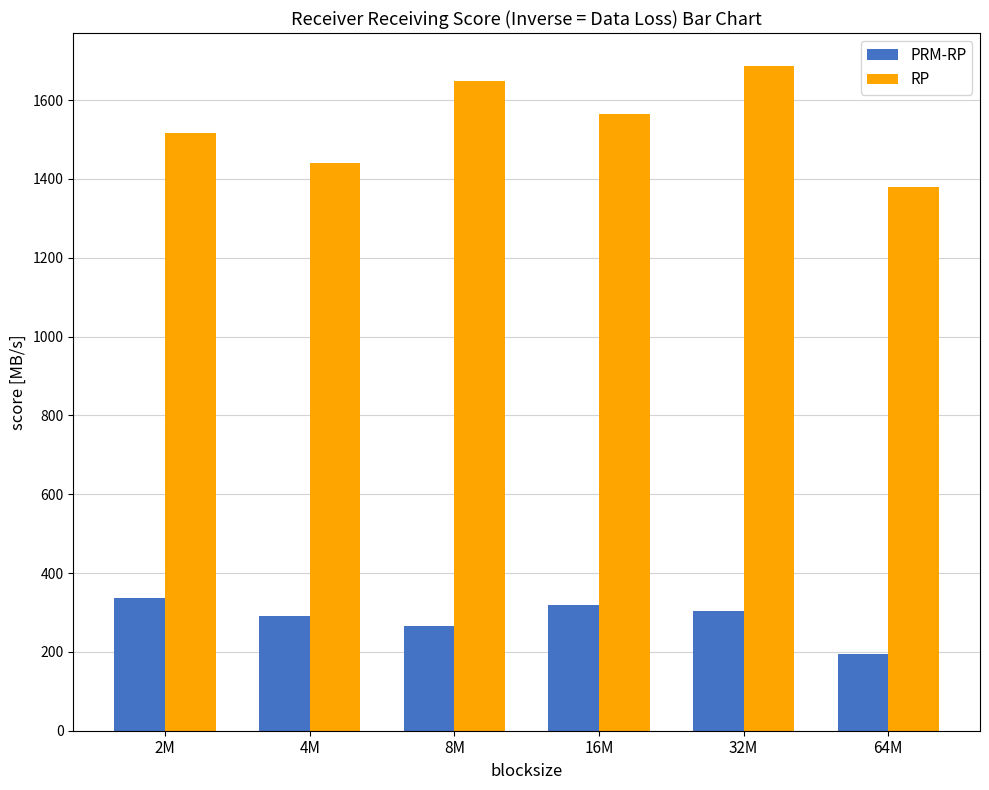

What is the highest value of the PRM-RP series?

337.6